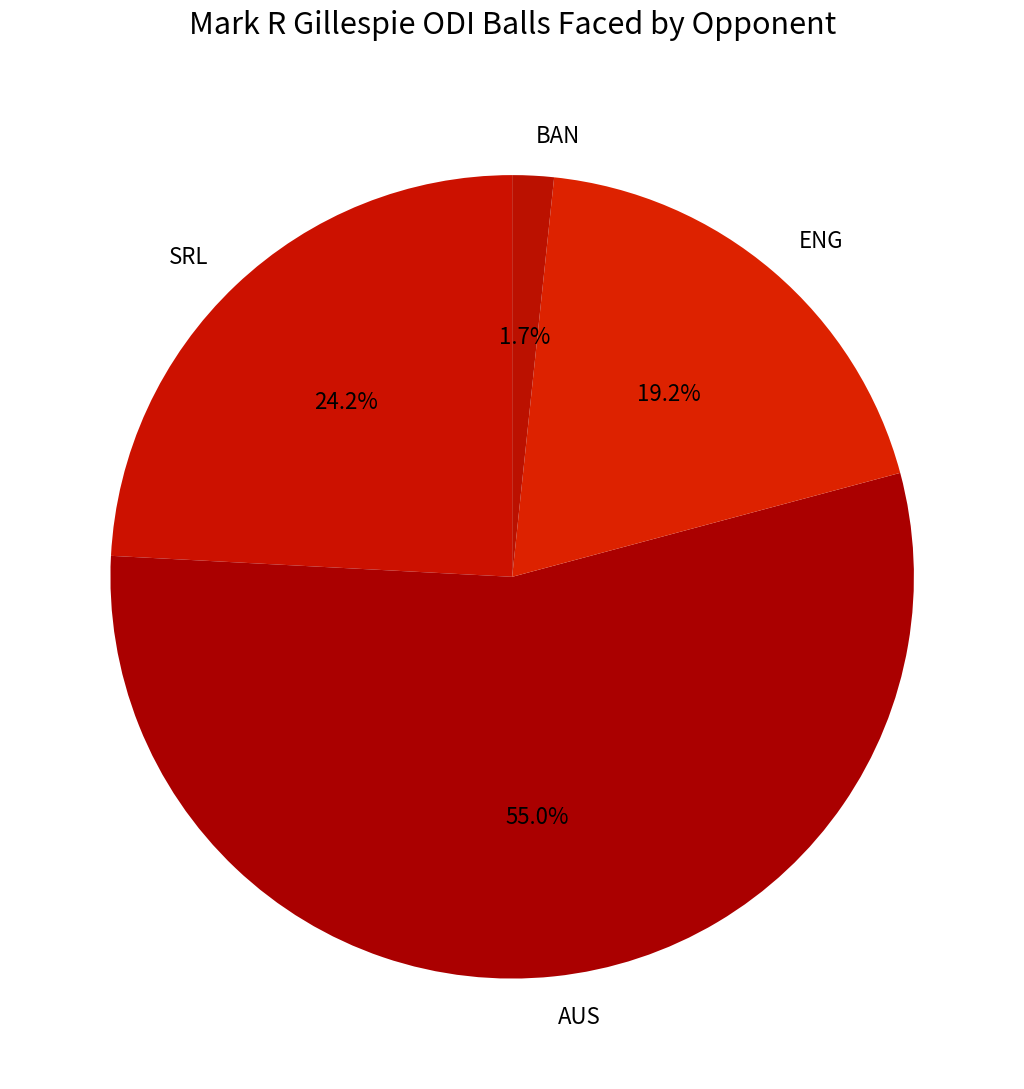

How many segments does this pie chart have?

4